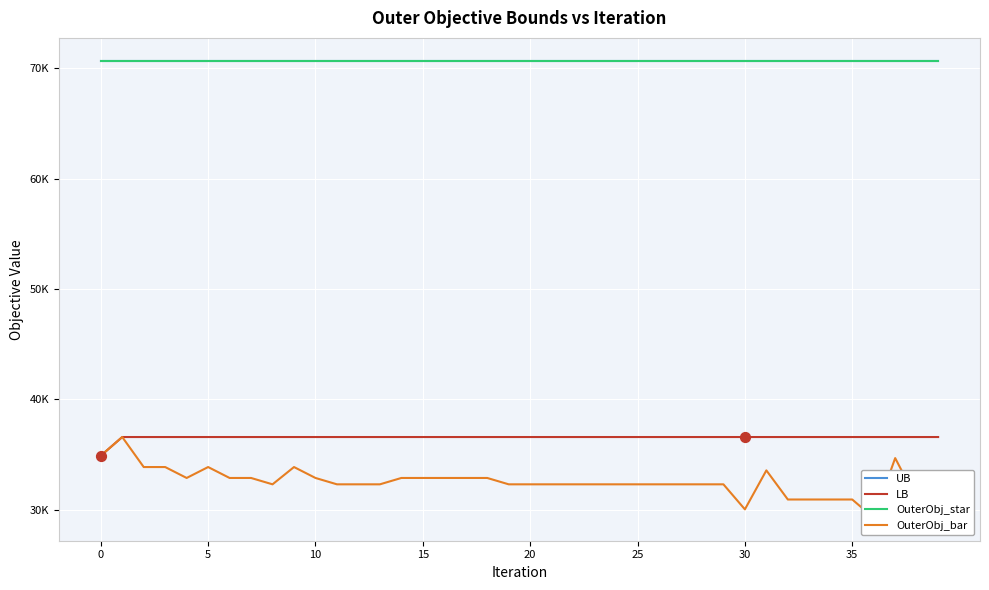

At how many categories does at least one series exceed 68900?

40